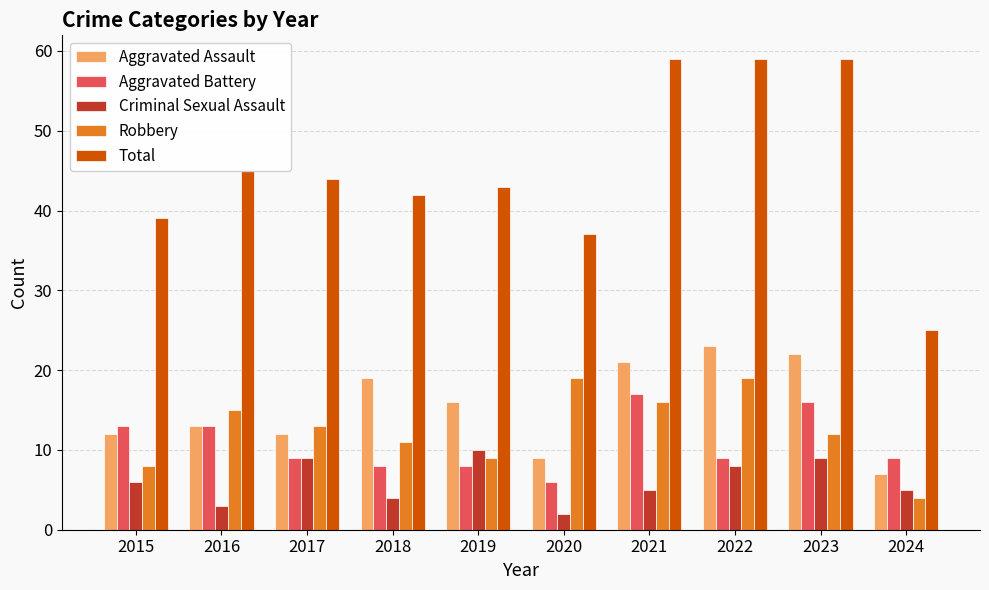

At 2018, list the series in order from largest to smallest.

Total, Aggravated Assault, Robbery, Aggravated Battery, Criminal Sexual Assault